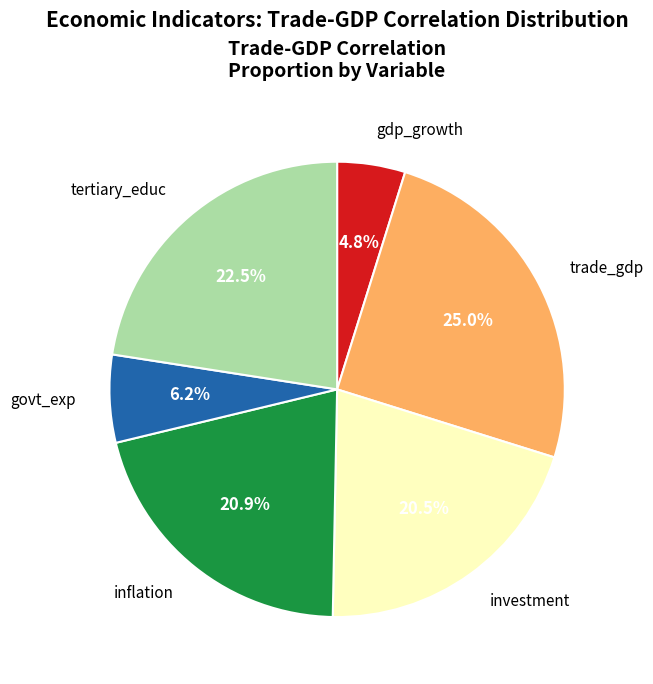

Which category has the smallest portion of the pie?

gdp_growth